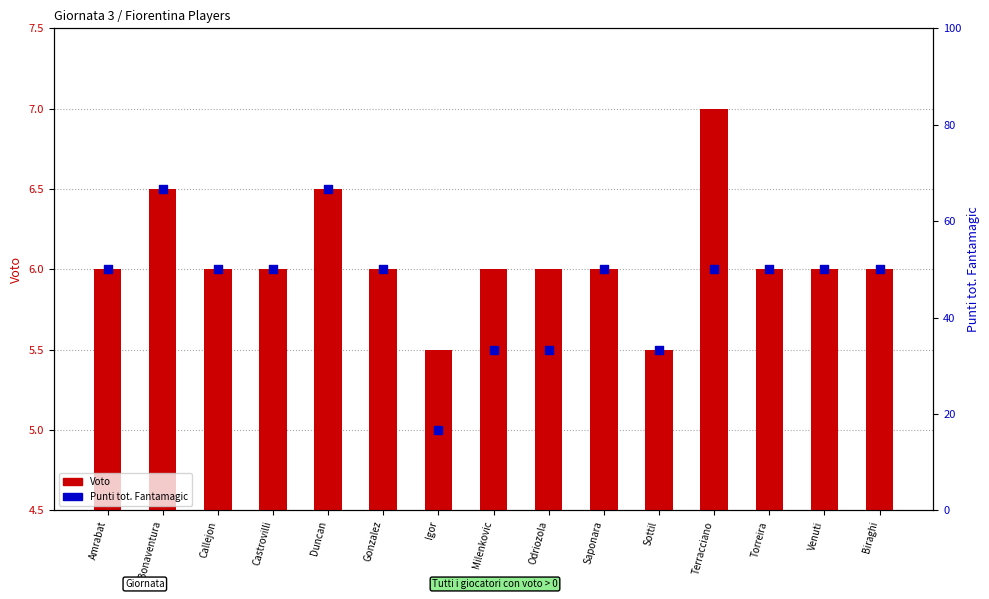

What is the total value across all series at Venuti?

56.0